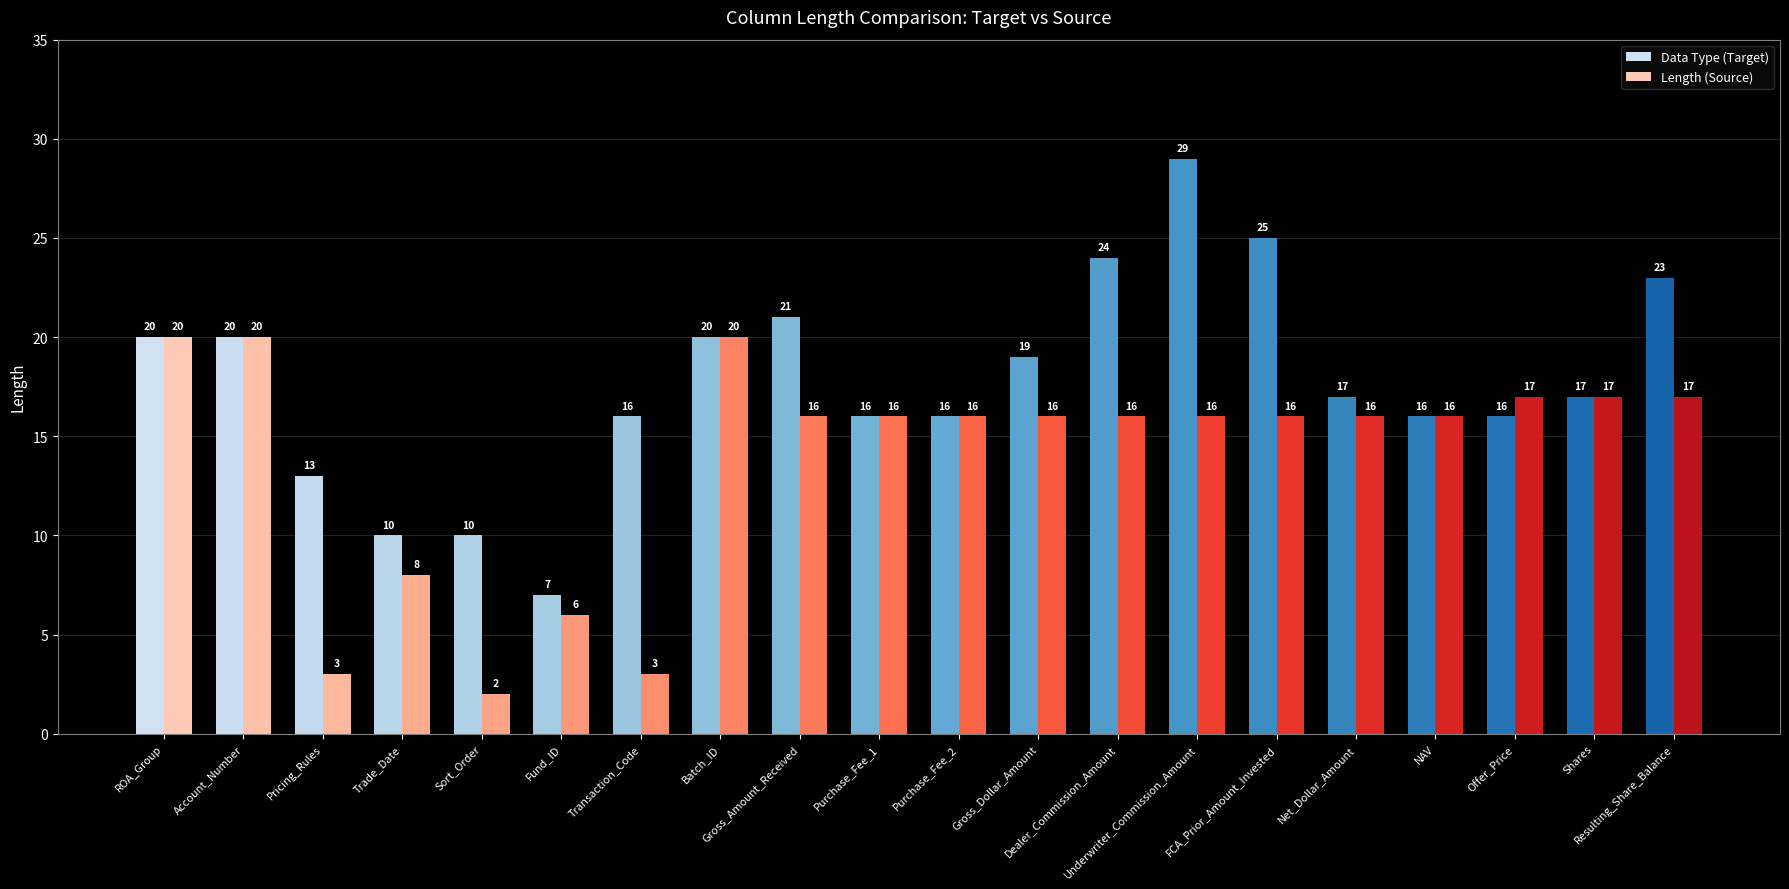

What is the difference between the maximum and second lowest values in the Data Type (Target) series?

19